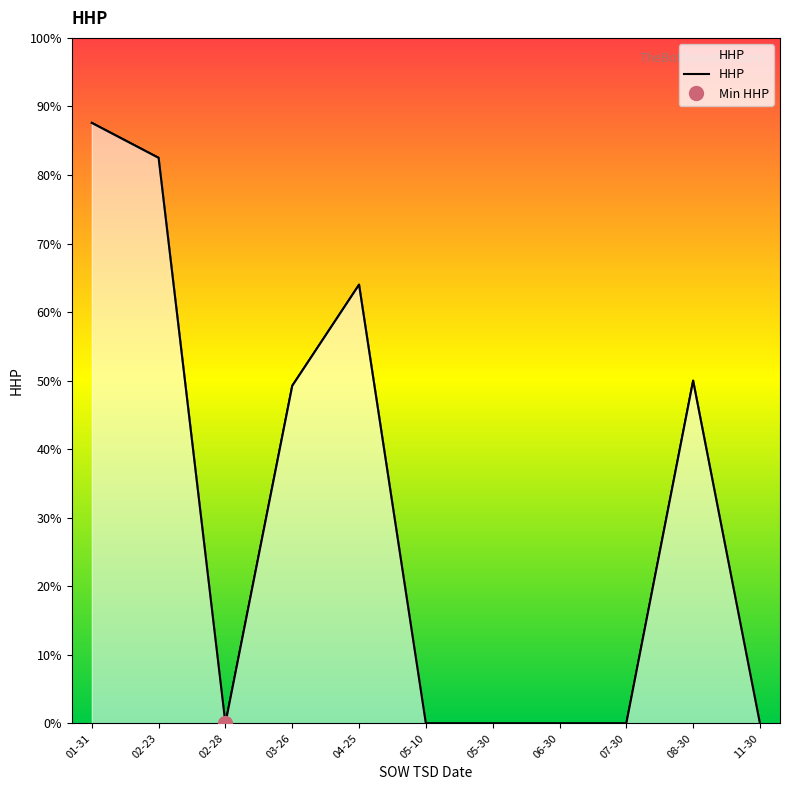

How many lines are shown in the chart?

1